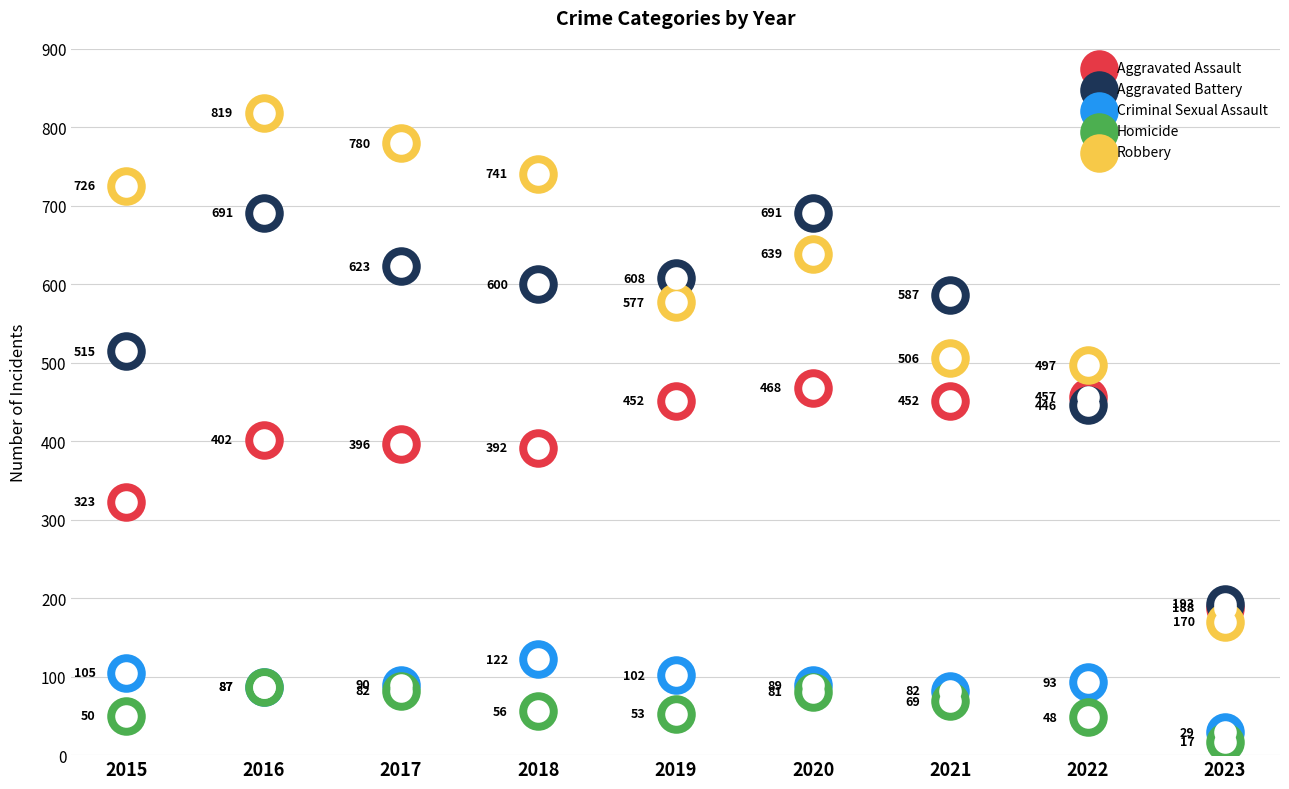

What are all the series names shown in the legend?

Aggravated Assault, Aggravated Battery, Criminal Sexual Assault, Homicide, Robbery